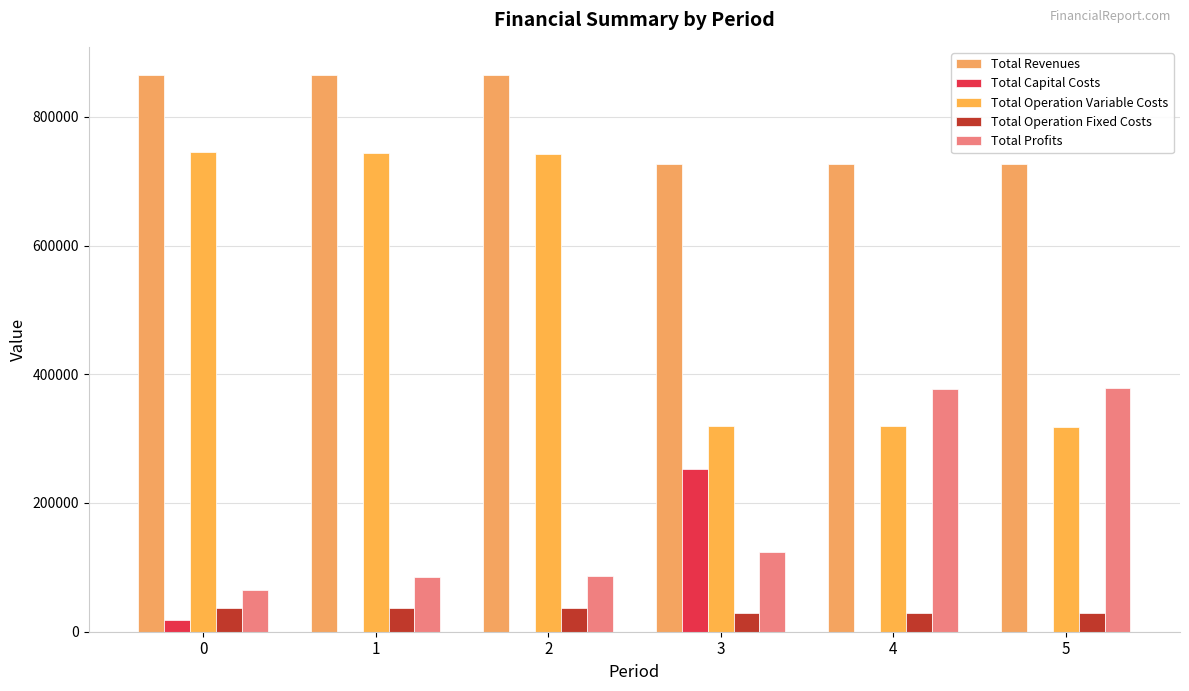

What is the difference between the Total Revenues values at 3 and 2?

139120.1